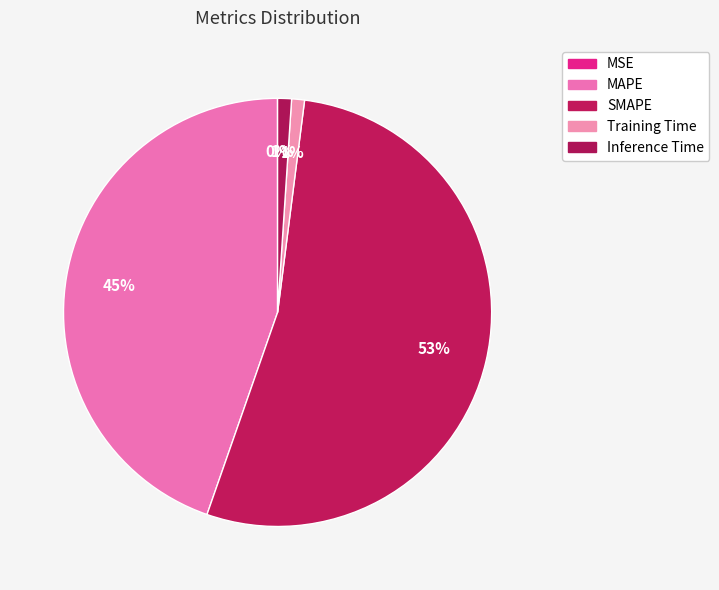

To the nearest percent, what is the difference between the MAPE and Training Time slice percentages?

44%